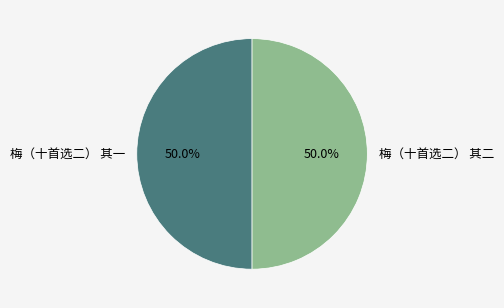

Combined, what portion of the pie is 梅（十首选二） 其二 and 梅（十首选二） 其一?

100.0%